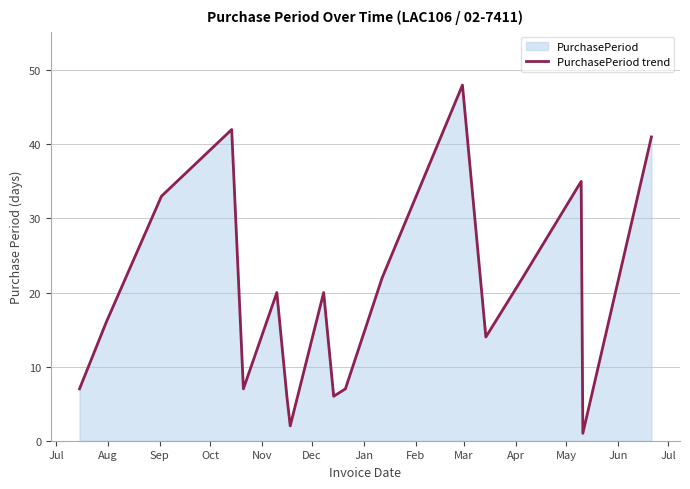

How many values are below 20?

9